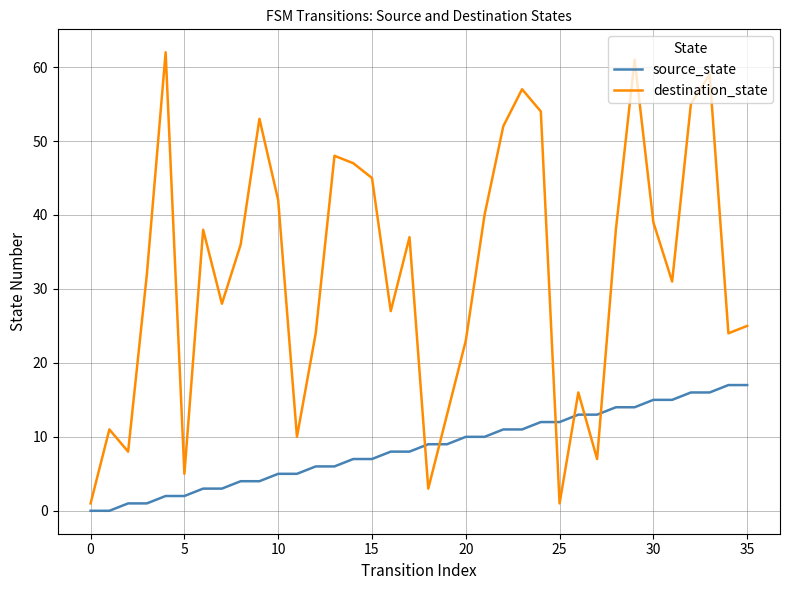

What are all the series names shown in the legend?

source_state, destination_state